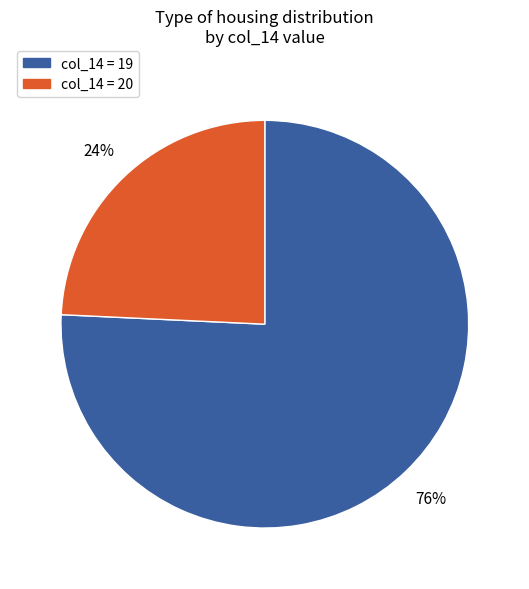

Does any single category account for the majority?

Yes